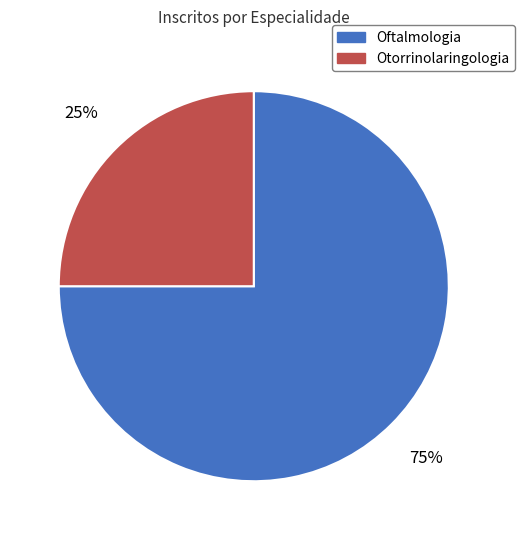

To the nearest percent, what percentage of the pie is Oftalmologia?

75%